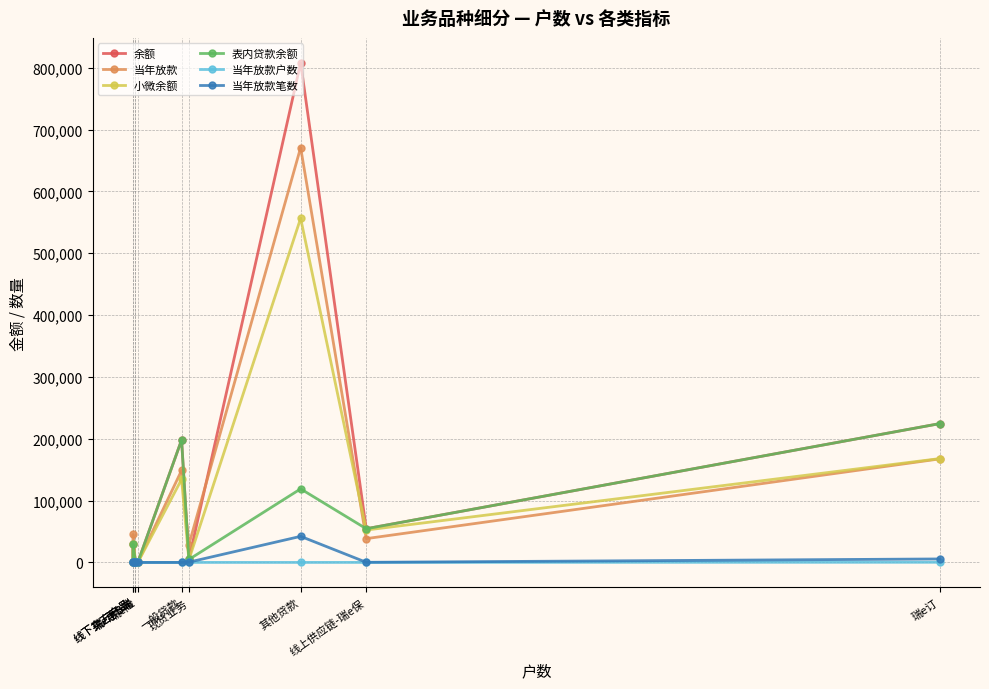

At which category does 当年放款 reach its first local valley?

瑞e惠B端